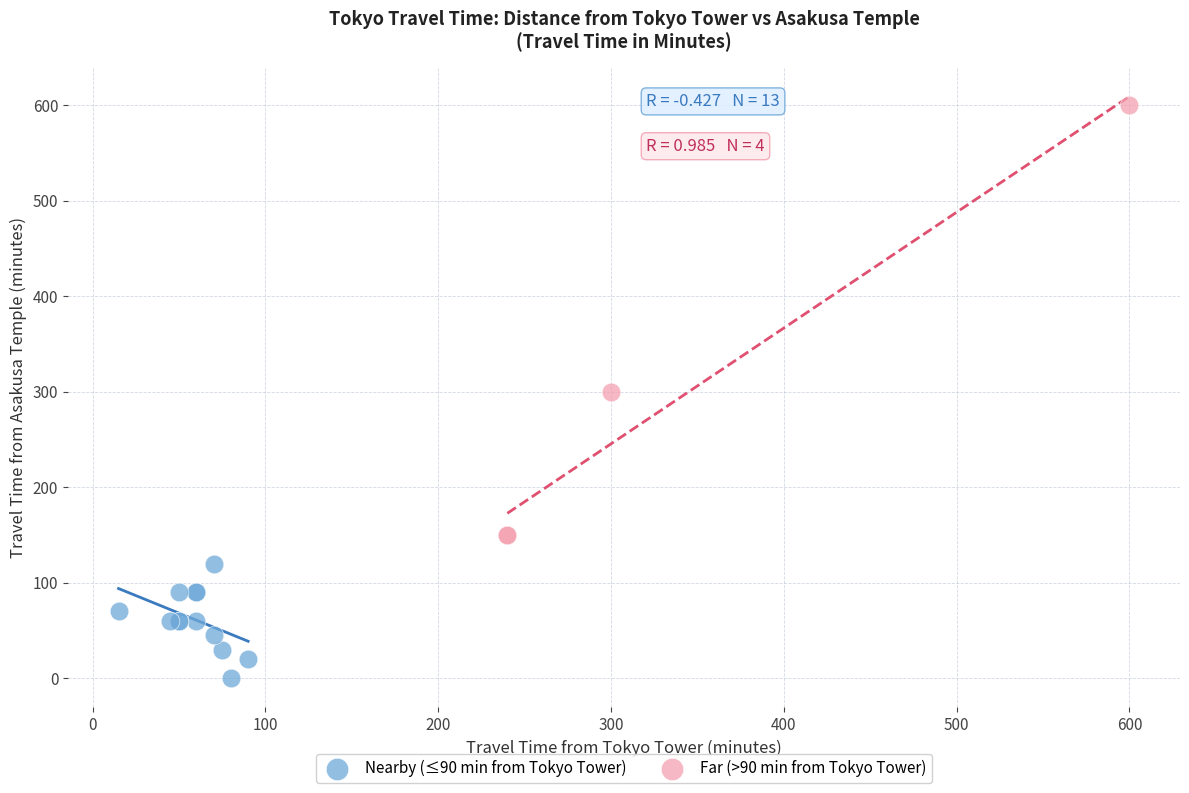

Which series contains the lowest Y value?

Nearby (≤90 min from Tokyo Tower)